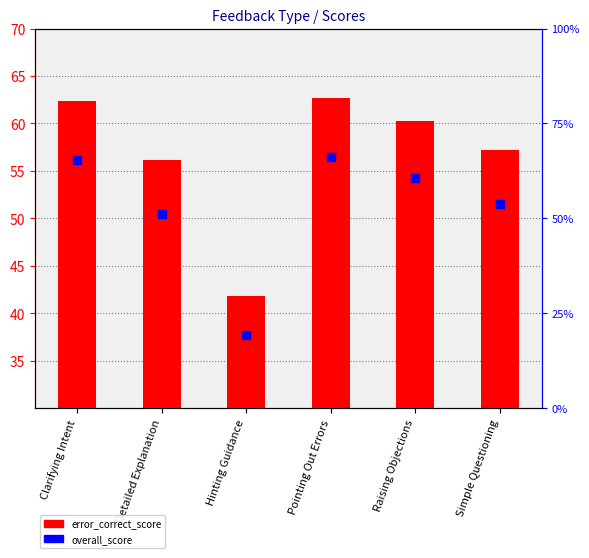

What is the total value across all series at Pointing Out Errors?

119.1